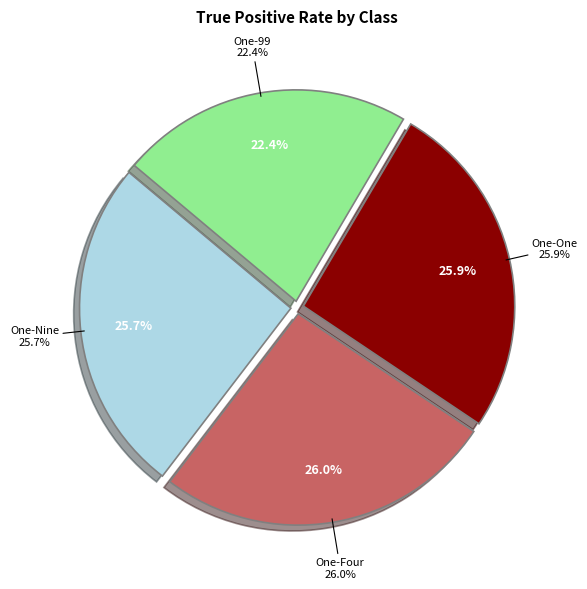

Between One-Nine and One-Four, which is larger?

One-Four